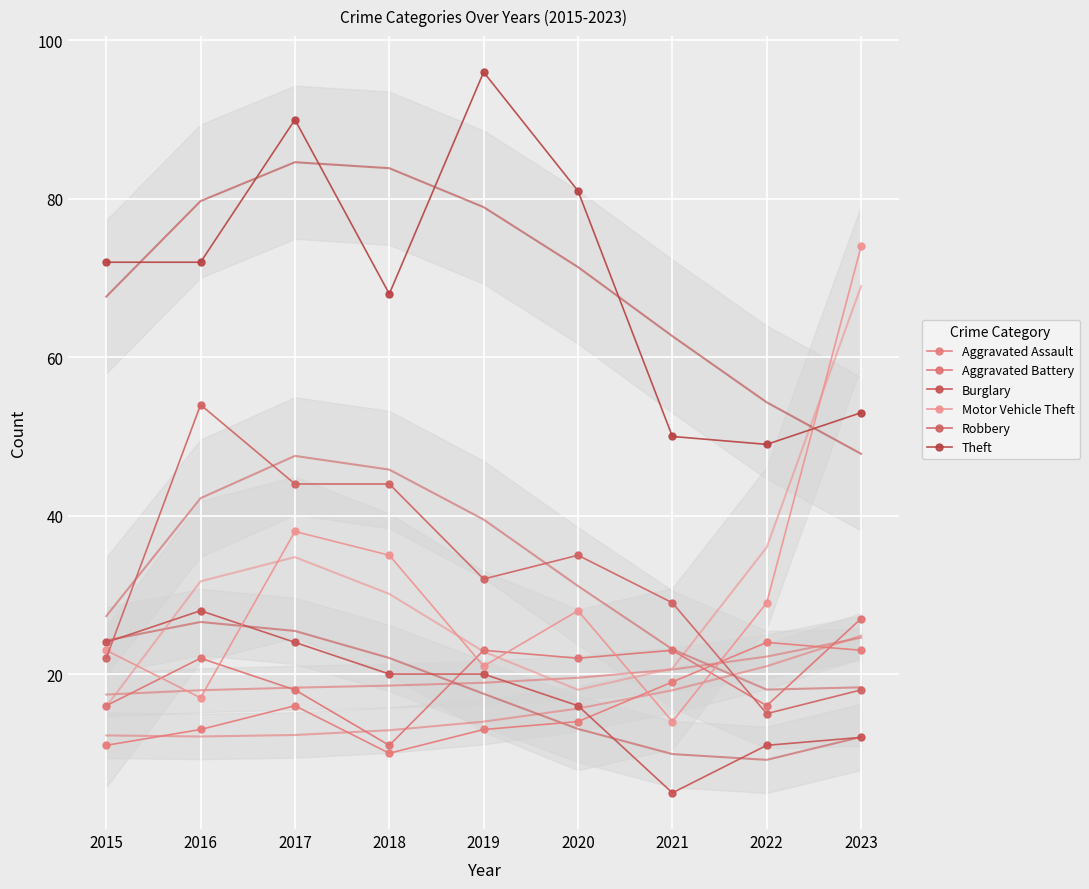

True or false: Aggravated Battery has more than 0 points higher than both neighbors.

True